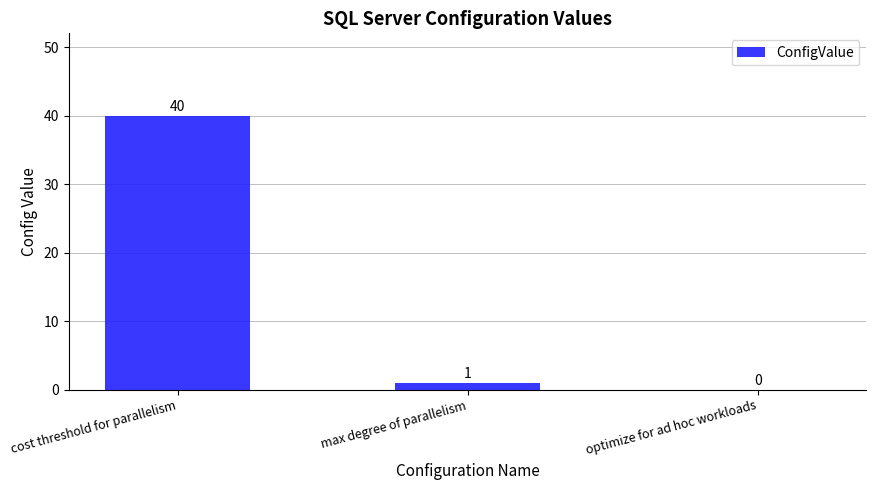

What is the sum of all values?

41